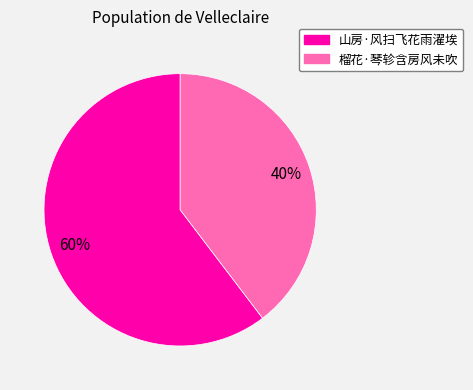

Which slice is the smallest?

榴花·琴轸含房风未吹